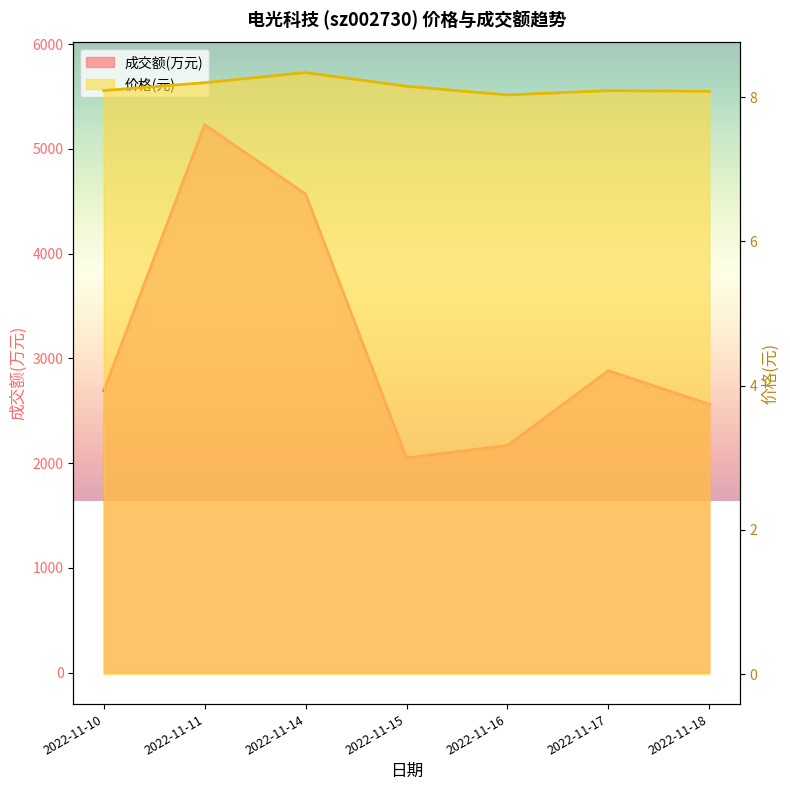

What is the value of the 成交额(万元) point at the 1st from the left?

2689.0